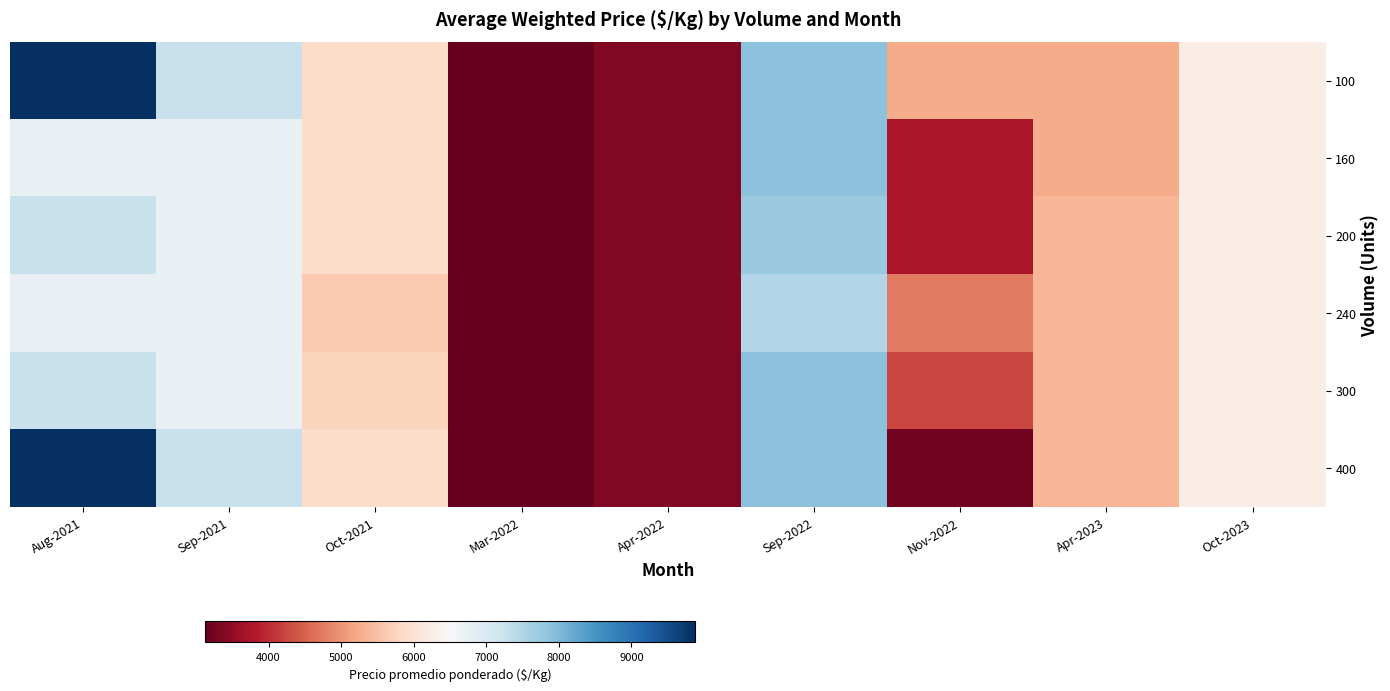

Between Nov-2022 and Sep-2021, which is larger?

Sep-2021